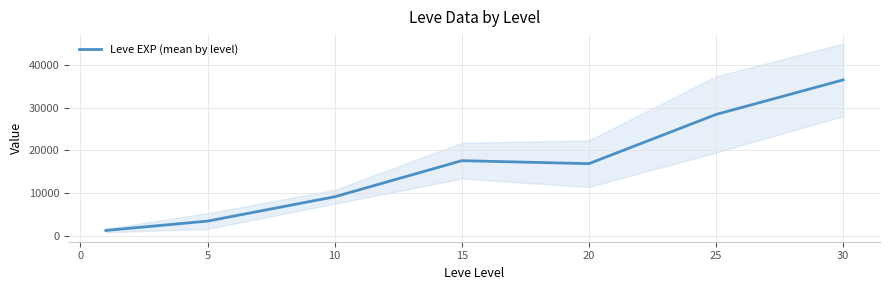

The value of Leve EXP (mean by level) at 20 is 3411.3. True or false?

False